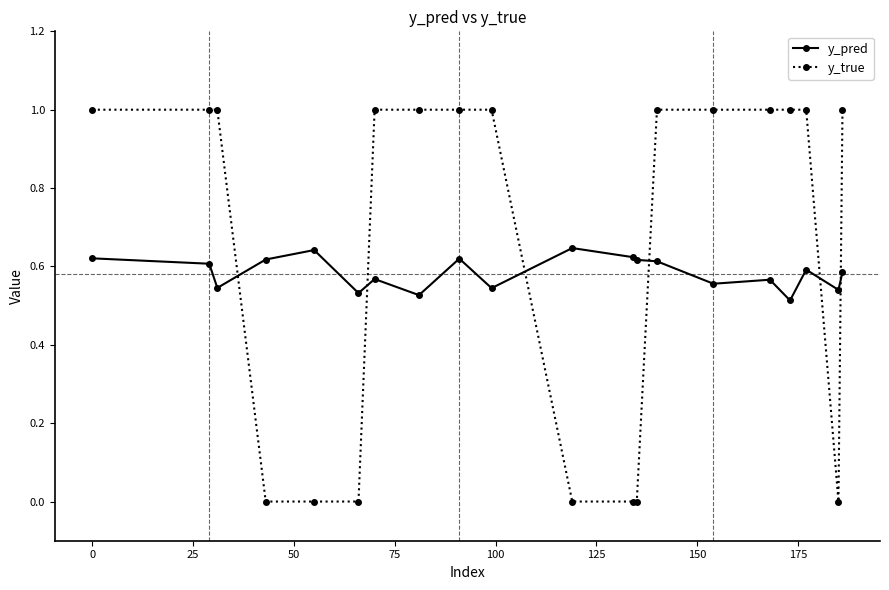

What is the sum of all y_true values?

13.0